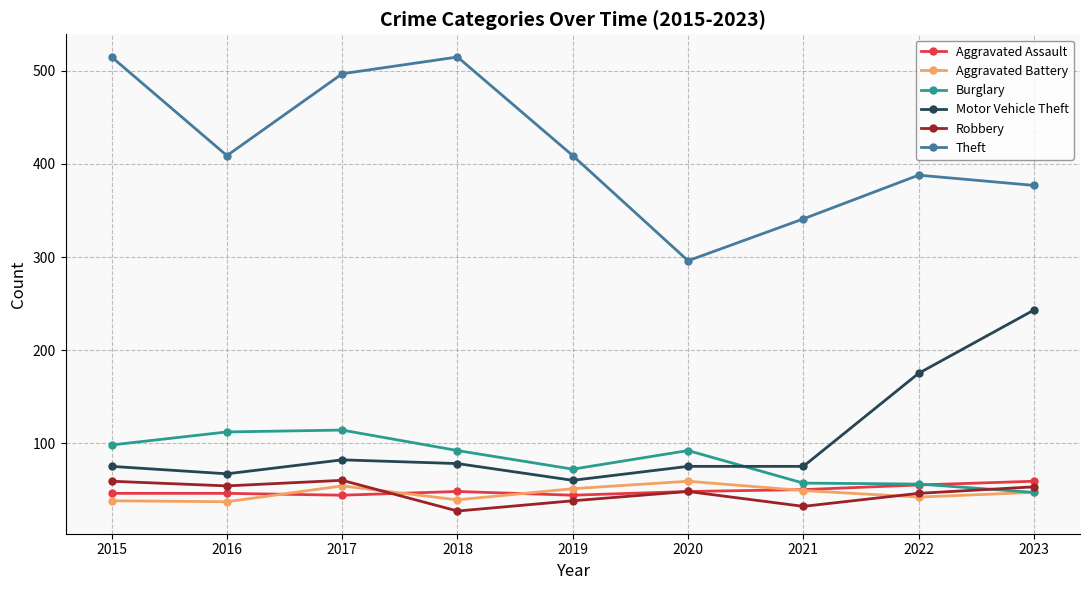

What is the lowest value of the Motor Vehicle Theft series?

60